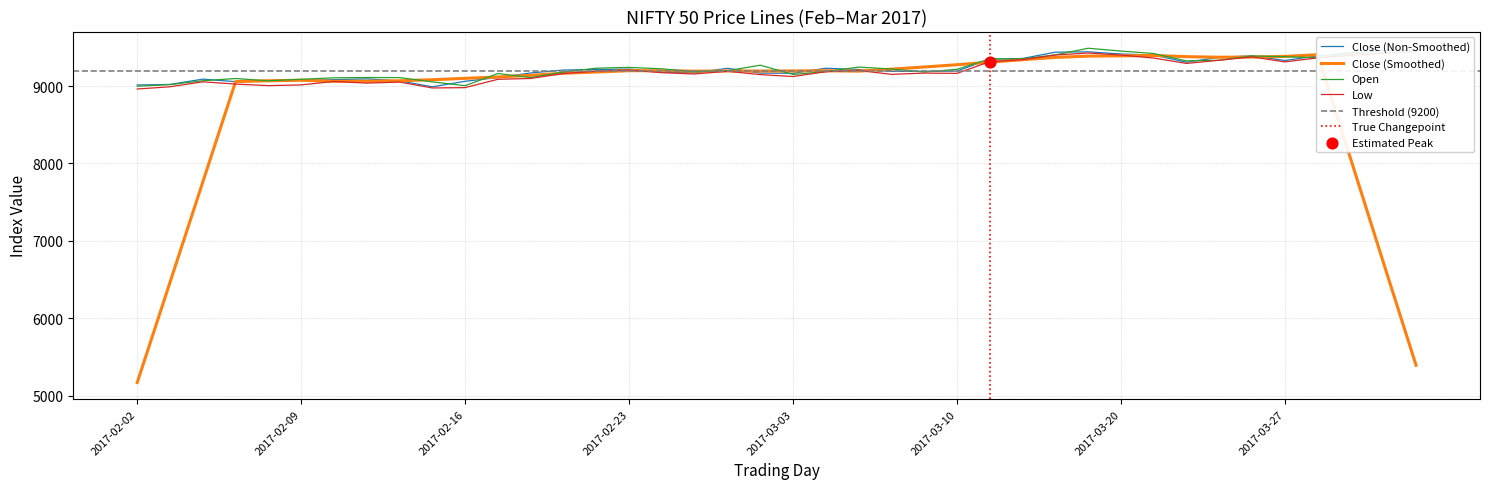

Which series has the largest total across all categories?

Open